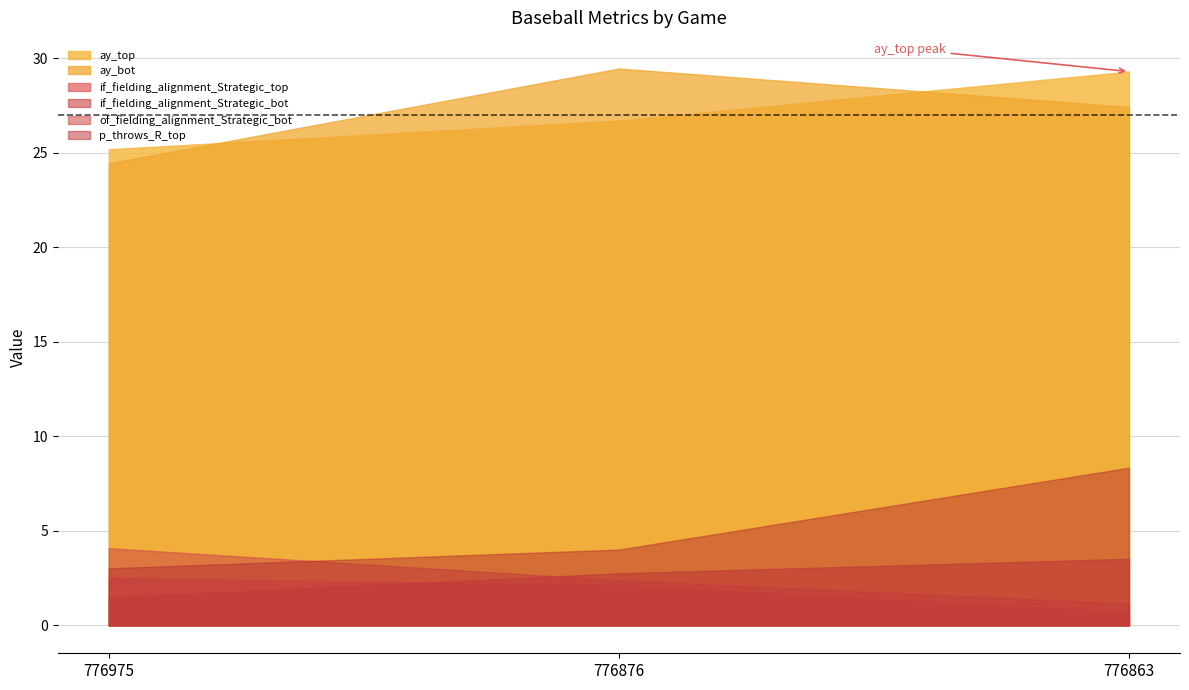

Does the chart have visible grid lines?

Yes